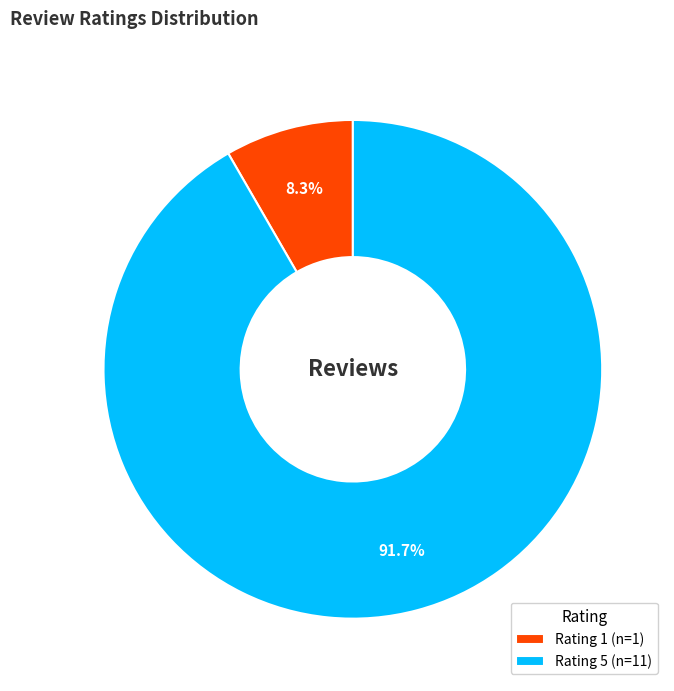

Which category has the smallest portion of the pie?

Rating 1